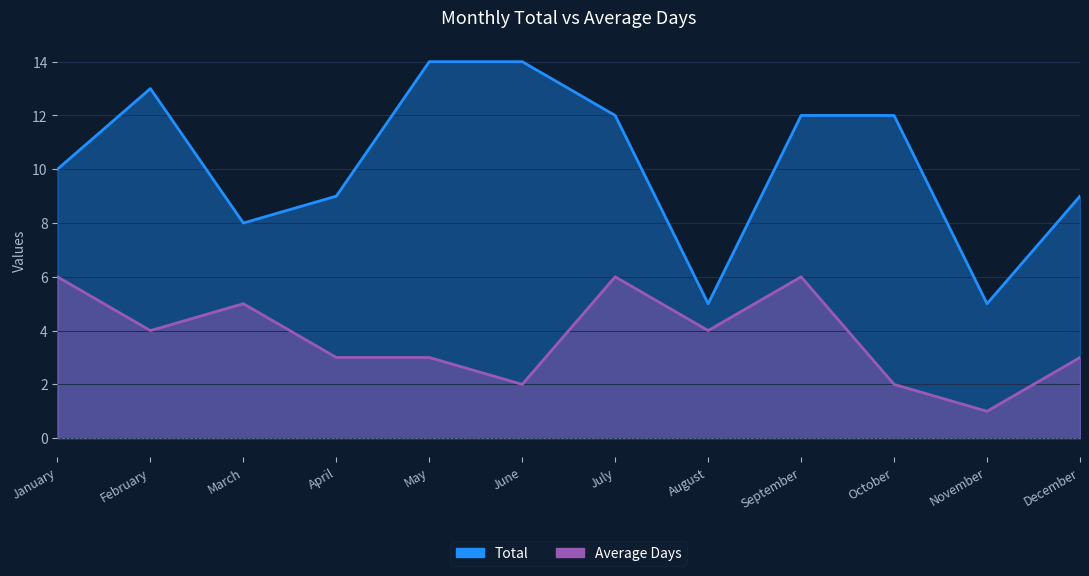

What is the value of the Total point at the 6th from the left?

14